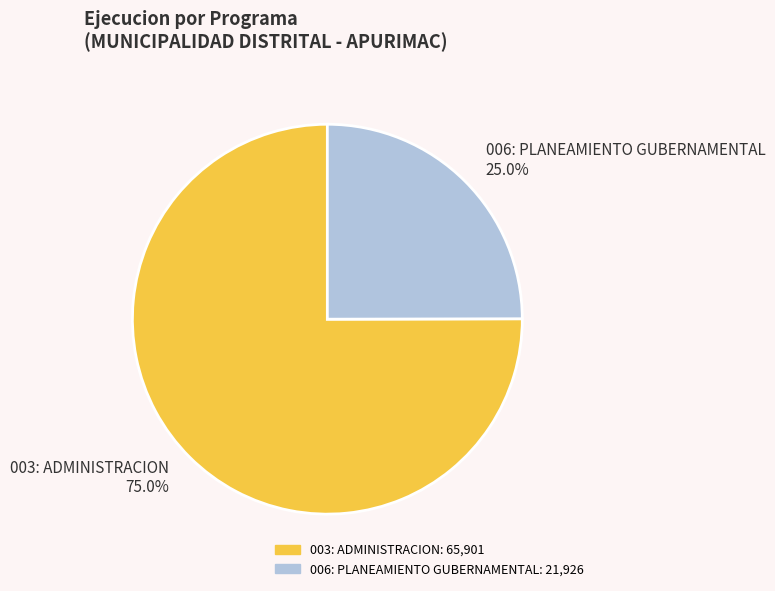

Which category has the biggest portion of the pie?

003: ADMINISTRACION